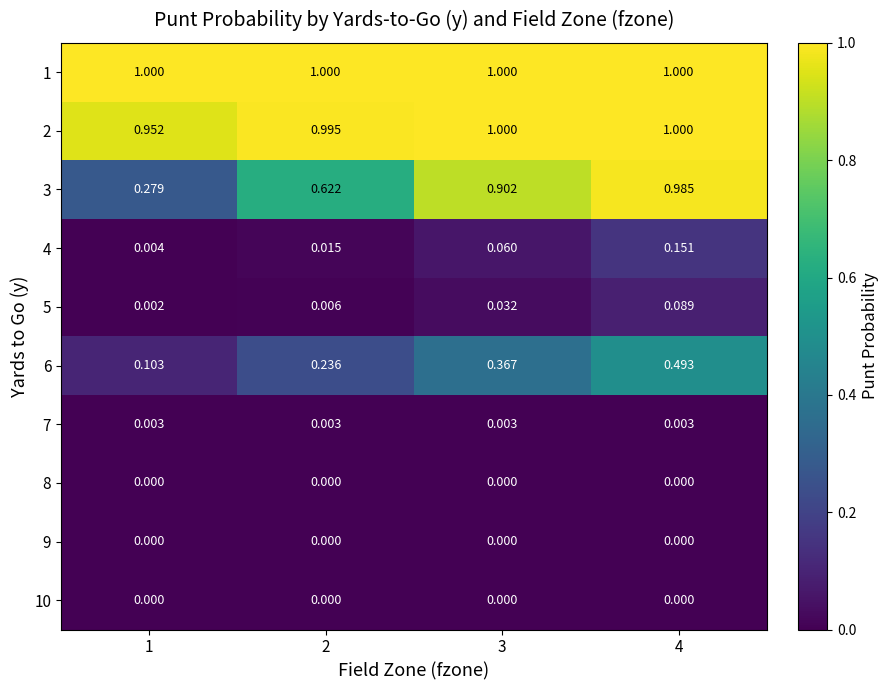

Is the value of 7 at 3 greater than the value of 1 at 4?

No